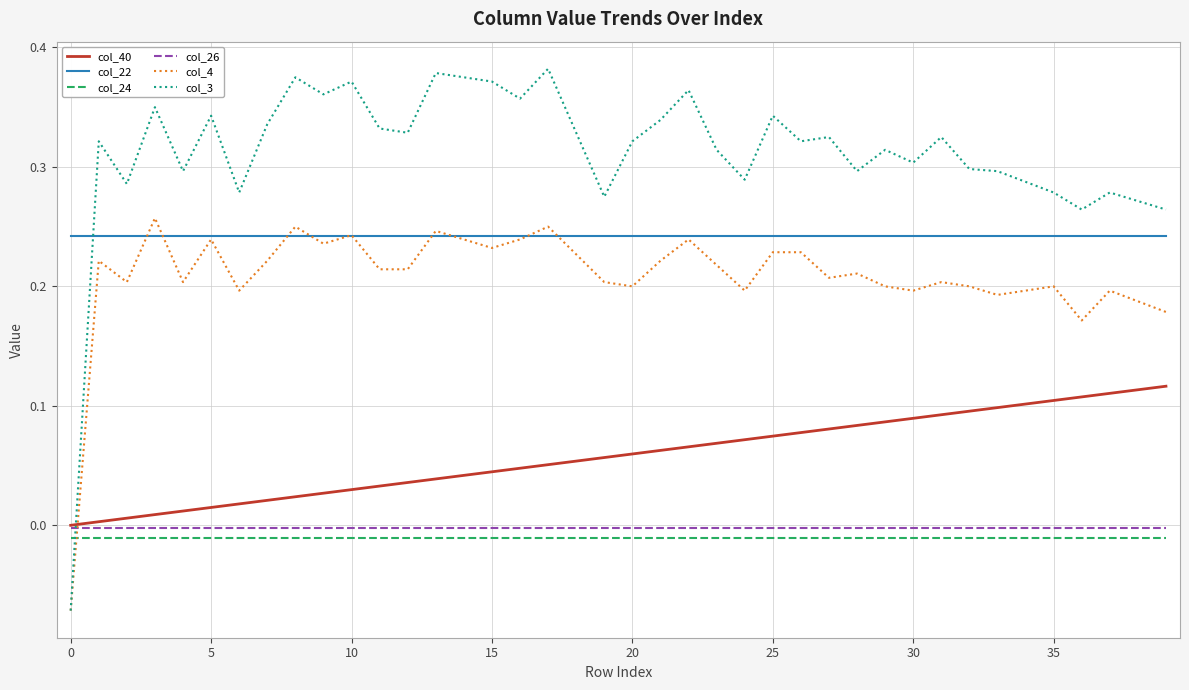

Does the chart have visible grid lines?

Yes